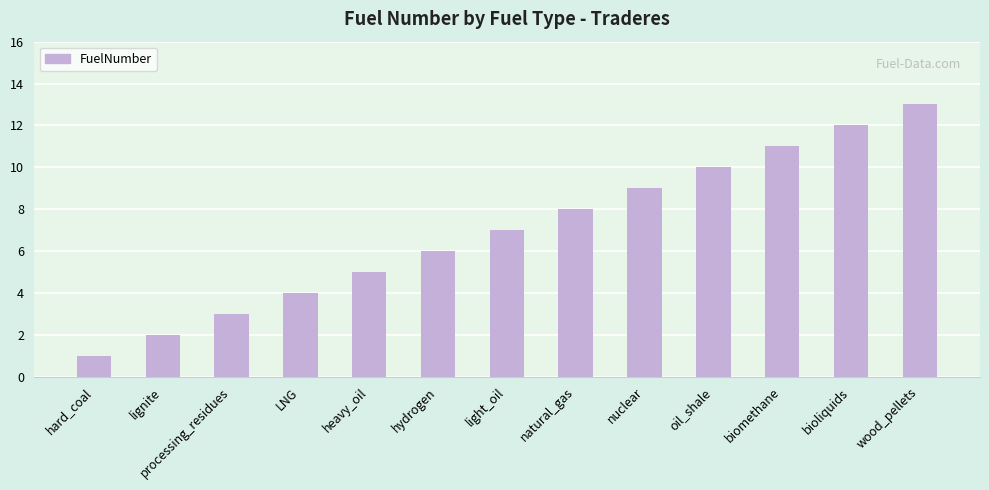

List the labels in order of value, largest first.

wood_pellets, bioliquids, biomethane, oil_shale, nuclear, natural_gas, light_oil, hydrogen, heavy_oil, LNG, processing_residues, lignite, hard_coal